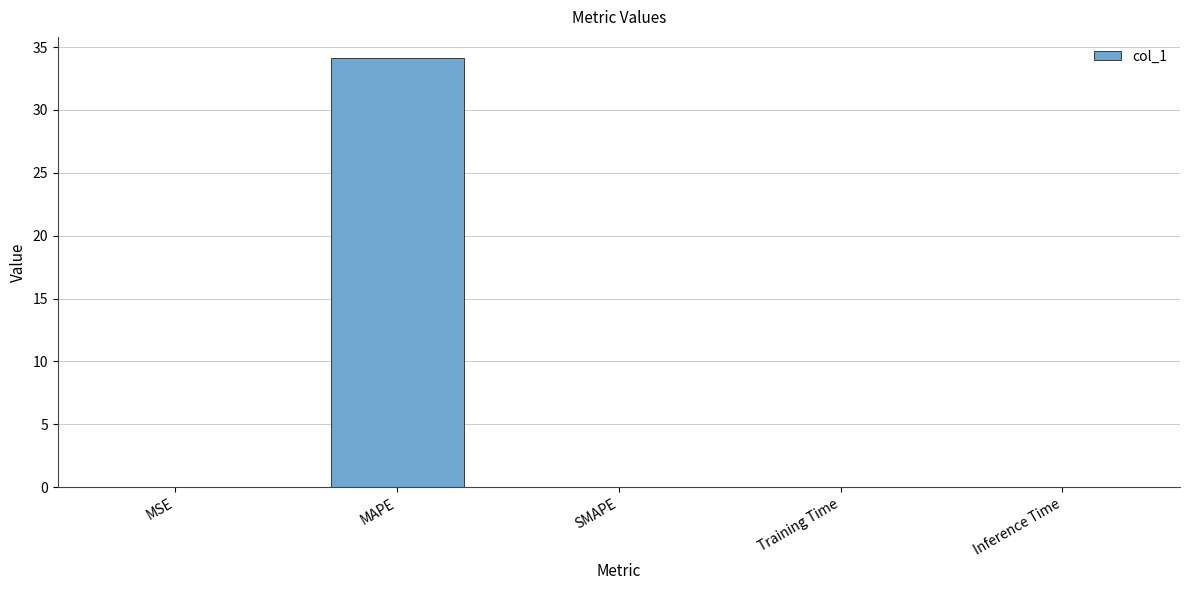

Is it true that the value at MSE is 0.0?

True